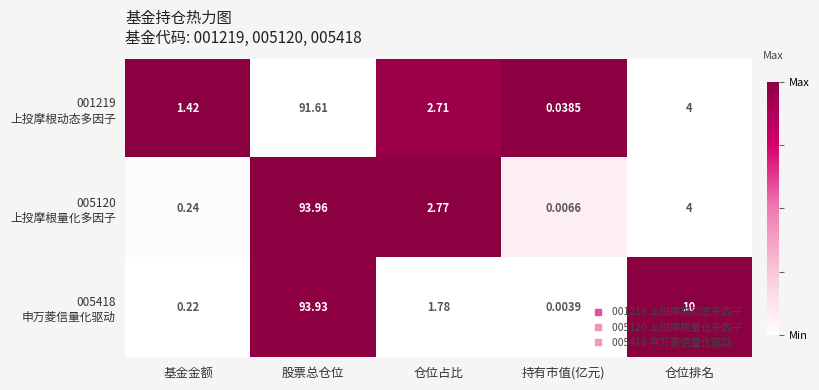

At which category is the sum across all series the highest?

股票总仓位